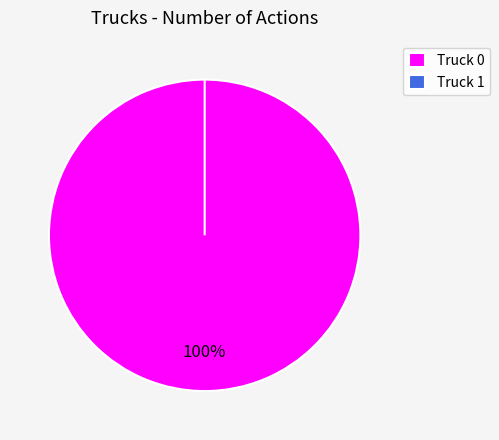

True or false: Truck 0 accounts for 86% of the total.

False